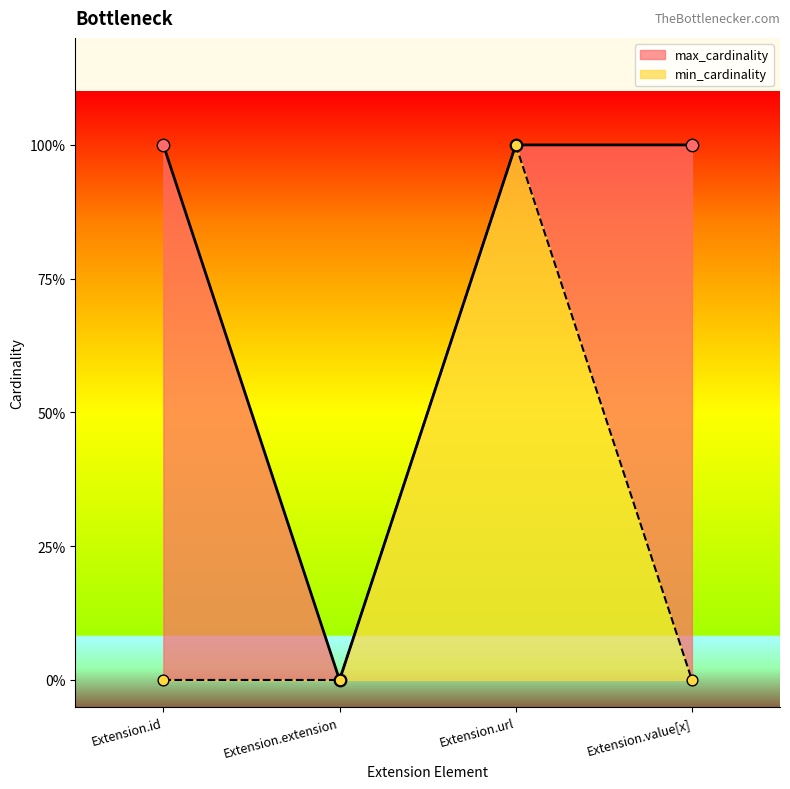

Is the value of max_cardinality at Extension.extension greater than the value of min_cardinality at Extension.url?

No